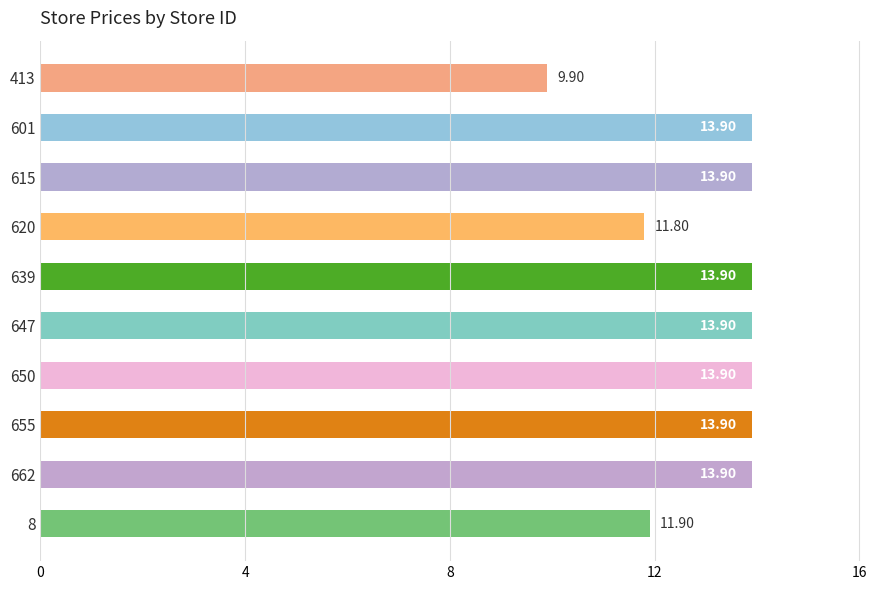

Are the bars grouped side by side (vs. stacked)?

No